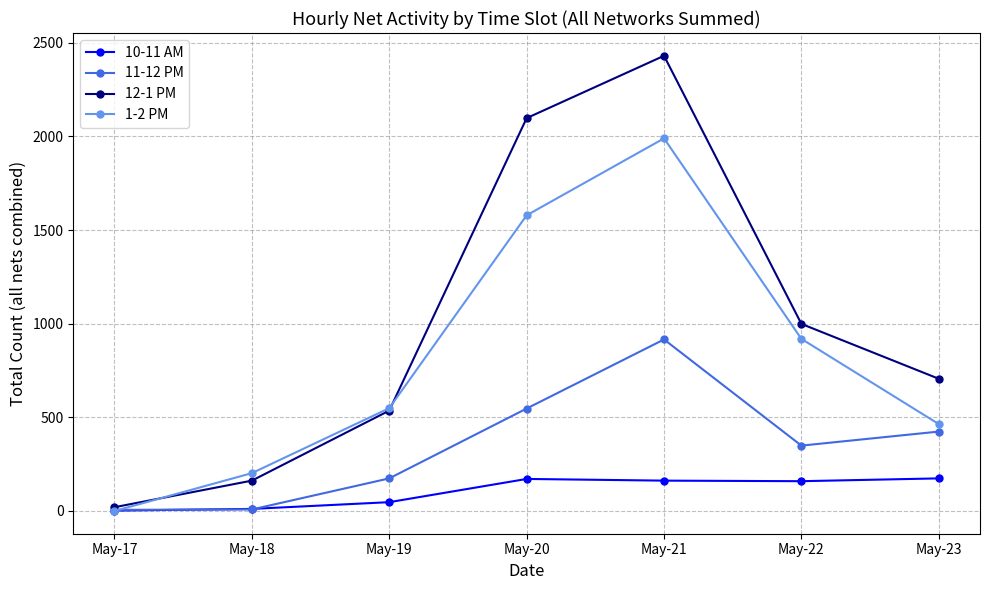

After their last crossing, which series has the higher values: 10-11 AM or 1-2 PM?

1-2 PM